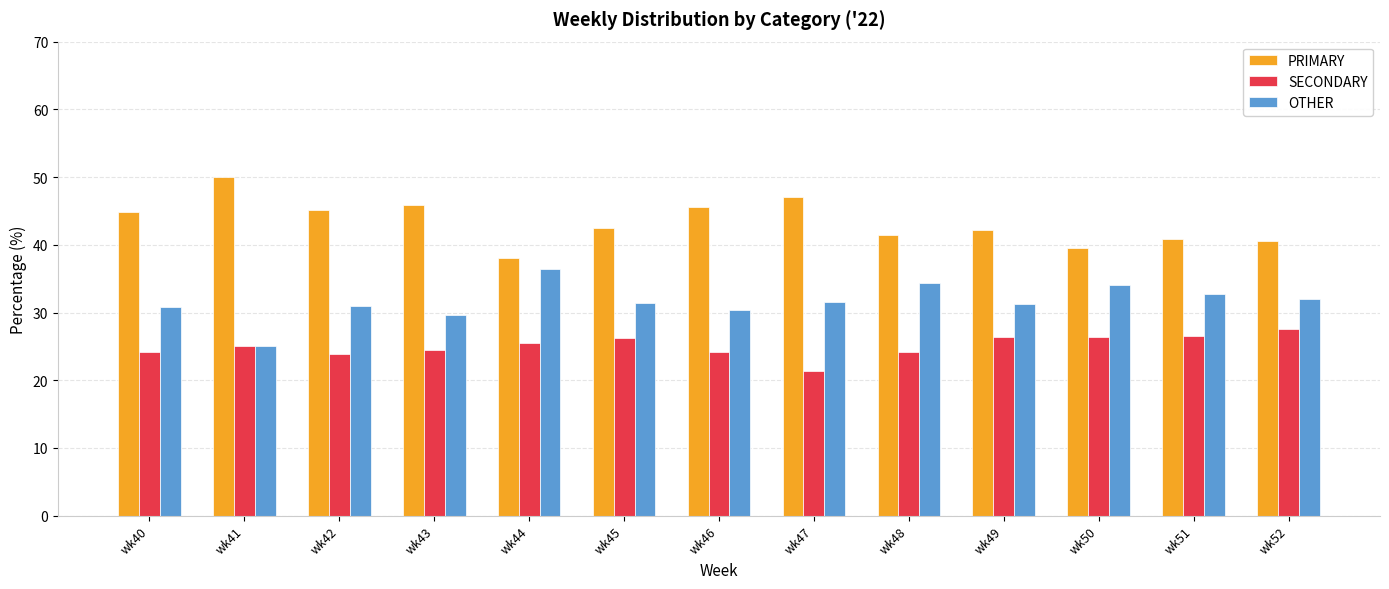

How many data points does each series have?

13